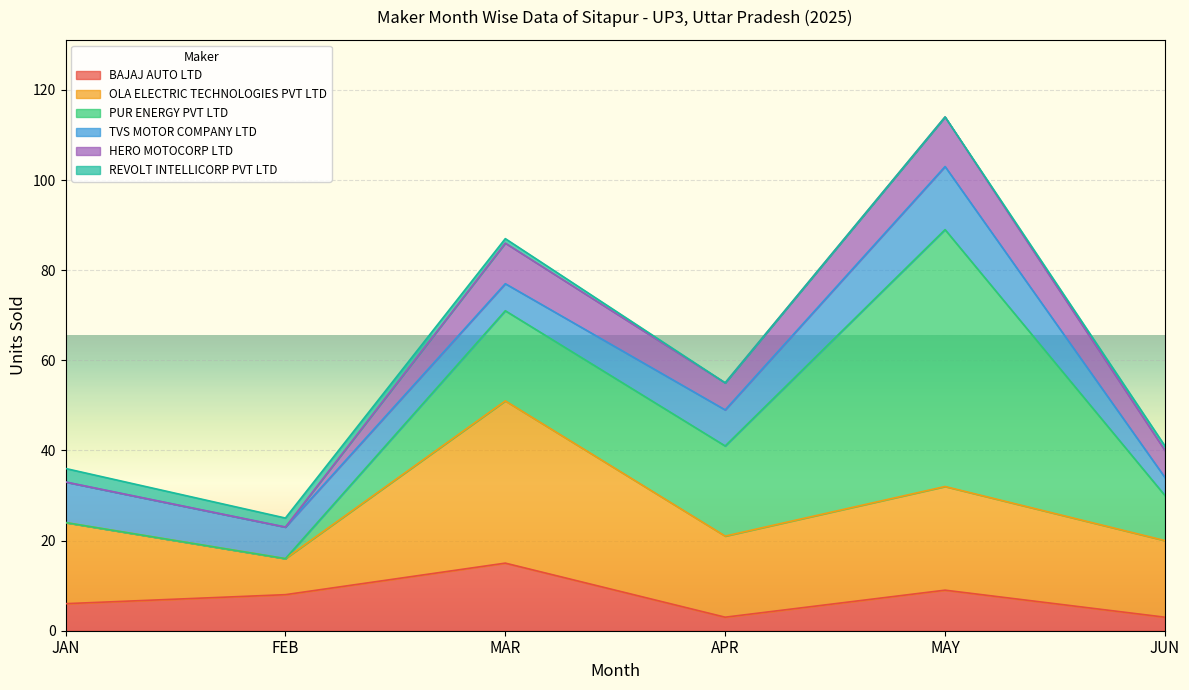

Which series has the largest range (max minus min)?

PUR ENERGY PVT LTD